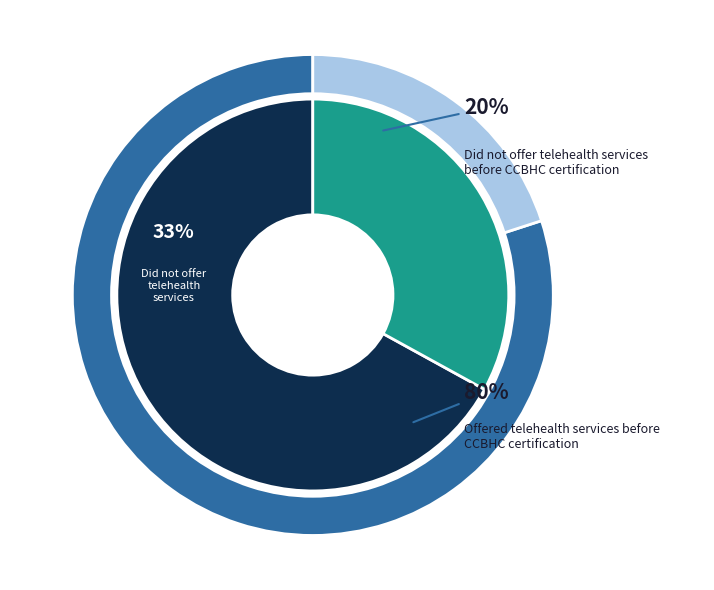

Combined, what portion of the pie is 0 and 1?

100.0%